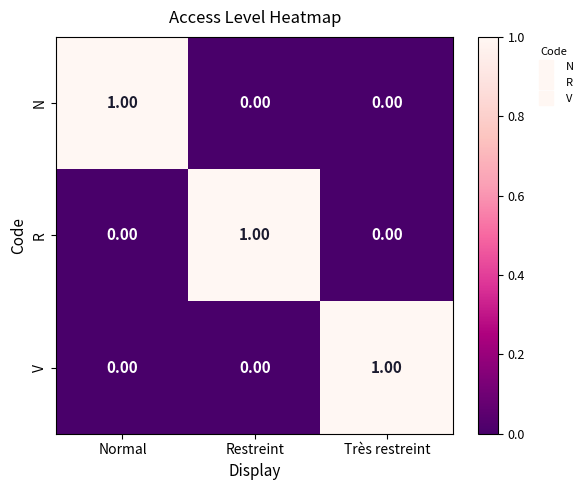

At how many categories does at least one series exceed 0?

3